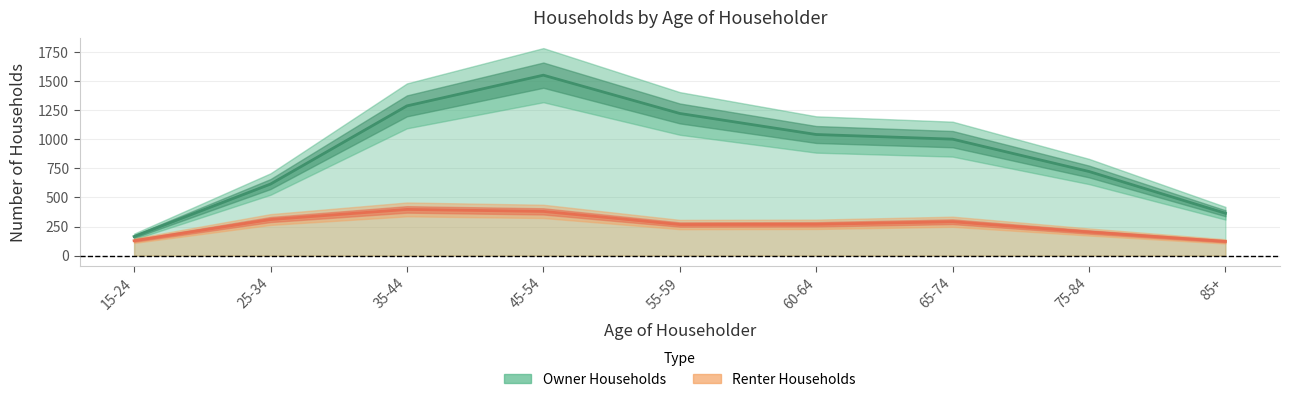

Which series has the widest spread of values?

Owner Households